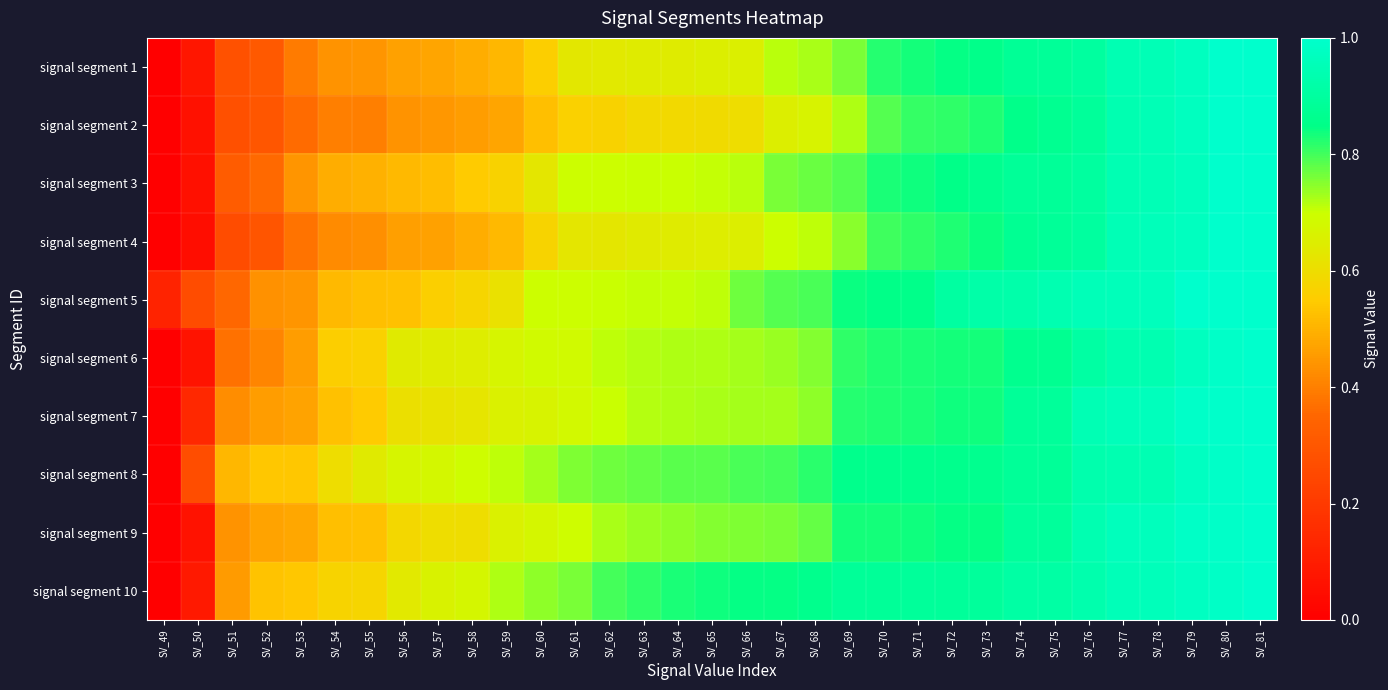

Reading right to left, list all the values displayed in this chart.

signal segment 1: SV_81=1.0	SV_80=1.0	SV_79=1.0	SV_78=1.0	SV_77=0.9	SV_76=0.9	SV_75=0.9	SV_74=0.9	SV_73=0.9	SV_72=0.8	SV_71=0.8	SV_70=0.8	SV_69=0.8	SV_68=0.7	SV_67=0.7	SV_66=0.7	SV_65=0.6	SV_64=0.6	SV_63=0.6	SV_62=0.6	SV_61=0.6	SV_60=0.6	SV_59=0.5	SV_58=0.5	SV_57=0.5	SV_56=0.5	SV_55=0.4	SV_54=0.4	SV_53=0.4	SV_52=0.3	SV_51=0.3	SV_50=0.1	SV_49=0.0
signal segment 2: SV_81=1.0	SV_80=1.0	SV_79=1.0	SV_78=0.9	SV_77=0.9	SV_76=0.9	SV_75=0.9	SV_74=0.9	SV_73=0.8	SV_72=0.8	SV_71=0.8	SV_70=0.8	SV_69=0.7	SV_68=0.7	SV_67=0.6	SV_66=0.6	SV_65=0.6	SV_64=0.6	SV_63=0.6	SV_62=0.6	SV_61=0.6	SV_60=0.5	SV_59=0.5	SV_58=0.5	SV_57=0.4	SV_56=0.4	SV_55=0.4	SV_54=0.4	SV_53=0.4	SV_52=0.3	SV_51=0.3	SV_50=0.1	SV_49=0.0
signal segment 3: SV_81=1.0	SV_80=1.0	SV_79=1.0	SV_78=0.9	SV_77=0.9	SV_76=0.9	SV_75=0.9	SV_74=0.9	SV_73=0.9	SV_72=0.8	SV_71=0.8	SV_70=0.8	SV_69=0.8	SV_68=0.8	SV_67=0.8	SV_66=0.7	SV_65=0.7	SV_64=0.7	SV_63=0.7	SV_62=0.7	SV_61=0.7	SV_60=0.6	SV_59=0.6	SV_58=0.5	SV_57=0.5	SV_56=0.5	SV_55=0.5	SV_54=0.5	SV_53=0.4	SV_52=0.4	SV_51=0.3	SV_50=0.1	SV_49=0.0
signal segment 4: SV_81=1.0	SV_80=1.0	SV_79=1.0	SV_78=1.0	SV_77=1.0	SV_76=0.9	SV_75=0.9	SV_74=0.9	SV_73=0.8	SV_72=0.8	SV_71=0.8	SV_70=0.8	SV_69=0.7	SV_68=0.7	SV_67=0.7	SV_66=0.7	SV_65=0.6	SV_64=0.6	SV_63=0.6	SV_62=0.6	SV_61=0.6	SV_60=0.6	SV_59=0.5	SV_58=0.5	SV_57=0.5	SV_56=0.5	SV_55=0.4	SV_54=0.4	SV_53=0.4	SV_52=0.3	SV_51=0.3	SV_50=0.0	SV_49=0.0
signal segment 5: SV_81=1.0	SV_80=1.0	SV_79=1.0	SV_78=1.0	SV_77=1.0	SV_76=1.0	SV_75=0.9	SV_74=0.9	SV_73=0.9	SV_72=0.9	SV_71=0.9	SV_70=0.8	SV_69=0.8	SV_68=0.8	SV_67=0.8	SV_66=0.8	SV_65=0.7	SV_64=0.7	SV_63=0.7	SV_62=0.7	SV_61=0.7	SV_60=0.7	SV_59=0.6	SV_58=0.6	SV_57=0.6	SV_56=0.5	SV_55=0.5	SV_54=0.5	SV_53=0.4	SV_52=0.4	SV_51=0.4	SV_50=0.3	SV_49=0.1
signal segment 6: SV_81=1.0	SV_80=1.0	SV_79=1.0	SV_78=0.9	SV_77=0.9	SV_76=0.9	SV_75=0.9	SV_74=0.9	SV_73=0.8	SV_72=0.8	SV_71=0.8	SV_70=0.8	SV_69=0.8	SV_68=0.8	SV_67=0.7	SV_66=0.7	SV_65=0.7	SV_64=0.7	SV_63=0.7	SV_62=0.7	SV_61=0.7	SV_60=0.7	SV_59=0.7	SV_58=0.6	SV_57=0.6	SV_56=0.6	SV_55=0.6	SV_54=0.6	SV_53=0.5	SV_52=0.4	SV_51=0.4	SV_50=0.1	SV_49=0.0
signal segment 7: SV_81=1.0	SV_80=1.0	SV_79=1.0	SV_78=1.0	SV_77=1.0	SV_76=0.9	SV_75=0.9	SV_74=0.9	SV_73=0.8	SV_72=0.8	SV_71=0.8	SV_70=0.8	SV_69=0.8	SV_68=0.7	SV_67=0.7	SV_66=0.7	SV_65=0.7	SV_64=0.7	SV_63=0.7	SV_62=0.7	SV_61=0.7	SV_60=0.7	SV_59=0.7	SV_58=0.6	SV_57=0.6	SV_56=0.6	SV_55=0.6	SV_54=0.5	SV_53=0.5	SV_52=0.5	SV_51=0.4	SV_50=0.1	SV_49=0.0
signal segment 8: SV_81=1.0	SV_80=1.0	SV_79=1.0	SV_78=0.9	SV_77=0.9	SV_76=0.9	SV_75=0.9	SV_74=0.9	SV_73=0.9	SV_72=0.9	SV_71=0.9	SV_70=0.9	SV_69=0.9	SV_68=0.8	SV_67=0.8	SV_66=0.8	SV_65=0.8	SV_64=0.8	SV_63=0.8	SV_62=0.8	SV_61=0.8	SV_60=0.7	SV_59=0.7	SV_58=0.7	SV_57=0.7	SV_56=0.7	SV_55=0.6	SV_54=0.6	SV_53=0.5	SV_52=0.5	SV_51=0.5	SV_50=0.3	SV_49=0.0
signal segment 9: SV_81=1.0	SV_80=1.0	SV_79=1.0	SV_78=1.0	SV_77=1.0	SV_76=0.9	SV_75=0.9	SV_74=0.9	SV_73=0.8	SV_72=0.8	SV_71=0.8	SV_70=0.8	SV_69=0.8	SV_68=0.8	SV_67=0.8	SV_66=0.8	SV_65=0.8	SV_64=0.7	SV_63=0.7	SV_62=0.7	SV_61=0.7	SV_60=0.7	SV_59=0.7	SV_58=0.6	SV_57=0.6	SV_56=0.6	SV_55=0.5	SV_54=0.5	SV_53=0.5	SV_52=0.5	SV_51=0.4	SV_50=0.1	SV_49=0.0
signal segment 10: SV_81=1.0	SV_80=1.0	SV_79=1.0	SV_78=1.0	SV_77=1.0	SV_76=0.9	SV_75=0.9	SV_74=0.9	SV_73=0.9	SV_72=0.9	SV_71=0.9	SV_70=0.9	SV_69=0.9	SV_68=0.9	SV_67=0.8	SV_66=0.8	SV_65=0.8	SV_64=0.8	SV_63=0.8	SV_62=0.8	SV_61=0.8	SV_60=0.7	SV_59=0.7	SV_58=0.7	SV_57=0.7	SV_56=0.6	SV_55=0.6	SV_54=0.6	SV_53=0.5	SV_52=0.5	SV_51=0.5	SV_50=0.1	SV_49=0.0